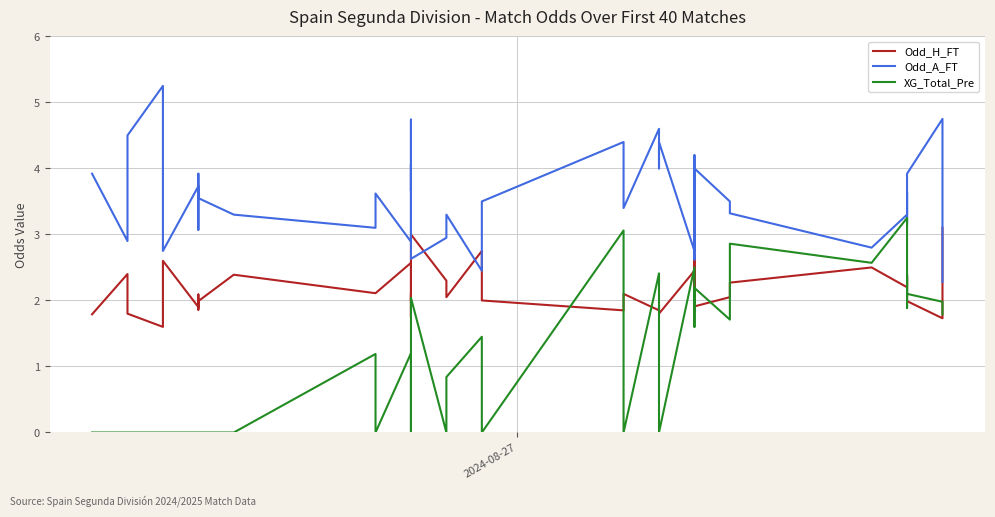

Reading left to right, transcribe all the data shown in this chart.

Odd_H_FT: 1.8	2.4	1.8	1.6	1.9	2.6	1.9	2.1	1.9	2.0	2.4	2.1	2.1	2.6	1.8	2.1	2.0	3.0	2.3	2.0	2.8	2.0	1.9	2.1	1.9	1.9	1.8	2.5	1.9	2.7	1.9	2.0	2.3	2.5	2.2	2.3	2.4	2.0	1.7	3.1
Odd_A_FT: 3.9	2.9	4.5	5.2	4.0	2.8	3.7	3.1	3.9	3.5	3.3	3.1	3.6	2.9	4.7	3.7	4.1	2.6	3.0	3.3	2.5	3.5	4.4	3.4	4.6	4.0	4.4	2.8	4.2	2.6	4.0	3.5	3.3	2.8	3.3	3.6	3.1	3.9	4.8	2.3
XG_Total_Pre: 0.0	0.0	0.0	0.0	0.0	0.0	0.0	0.0	0.0	0.0	0.0	1.2	0.0	1.2	1.0	0.0	0.0	2.0	0.0	0.8	1.4	0.0	3.1	0.0	2.4	1.9	0.0	2.5	1.6	1.9	2.2	1.7	2.9	2.6	3.2	1.9	2.4	2.1	2.0	1.8